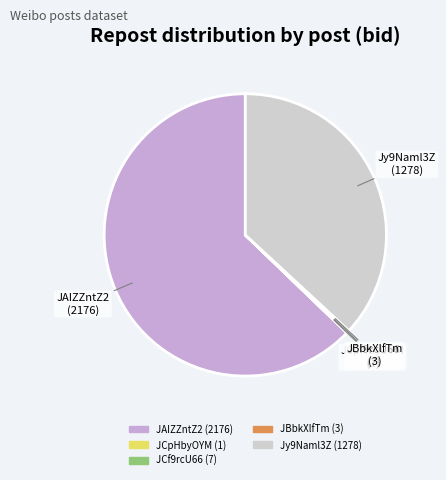

What is the ratio of the value at JAIZZntZ2 to the value at Jy9Naml3Z?

1.7